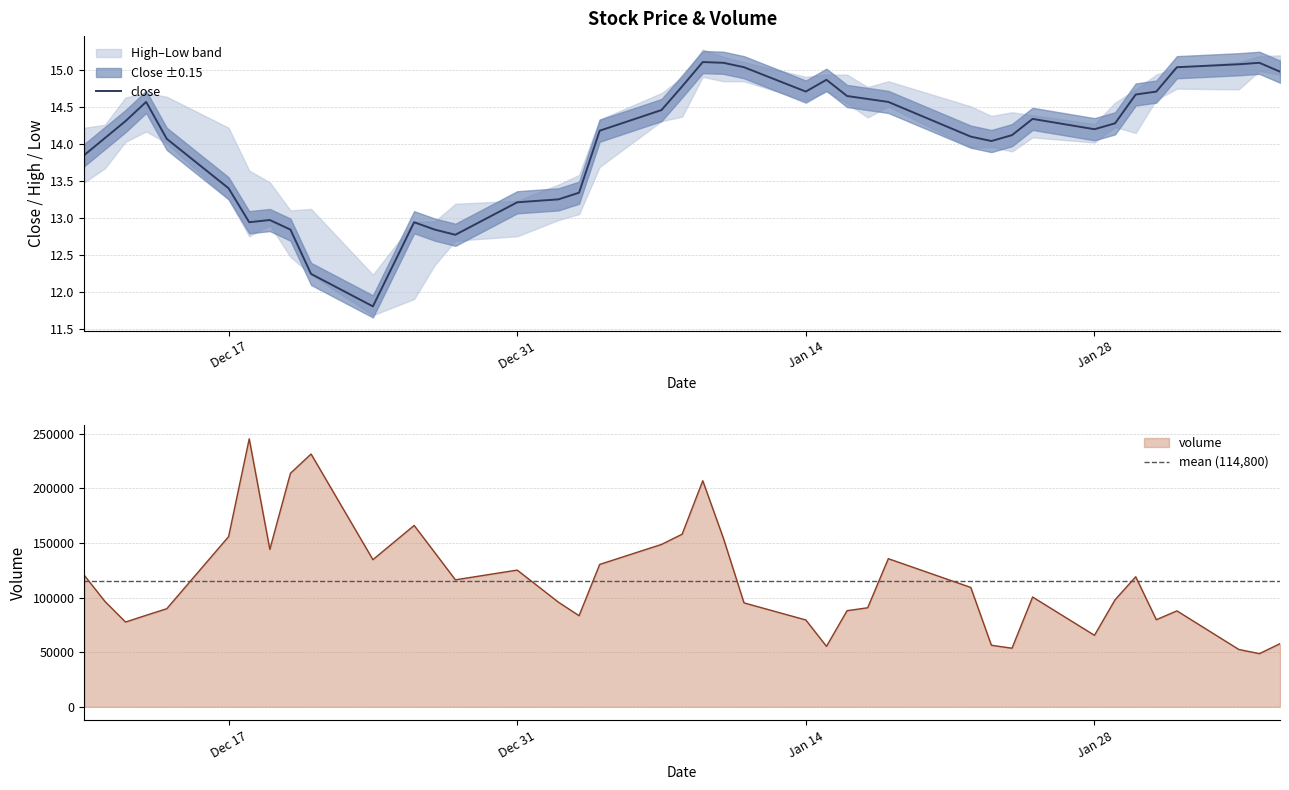

Is it true that volume equals 55026.4 at 2019-01-02?

False